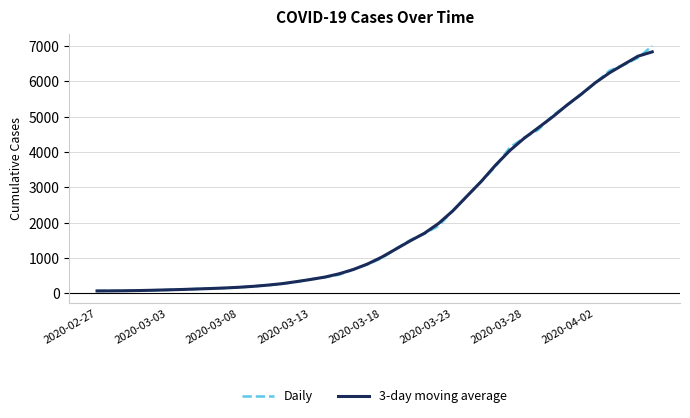

What is the greatest value displayed?

7004.0